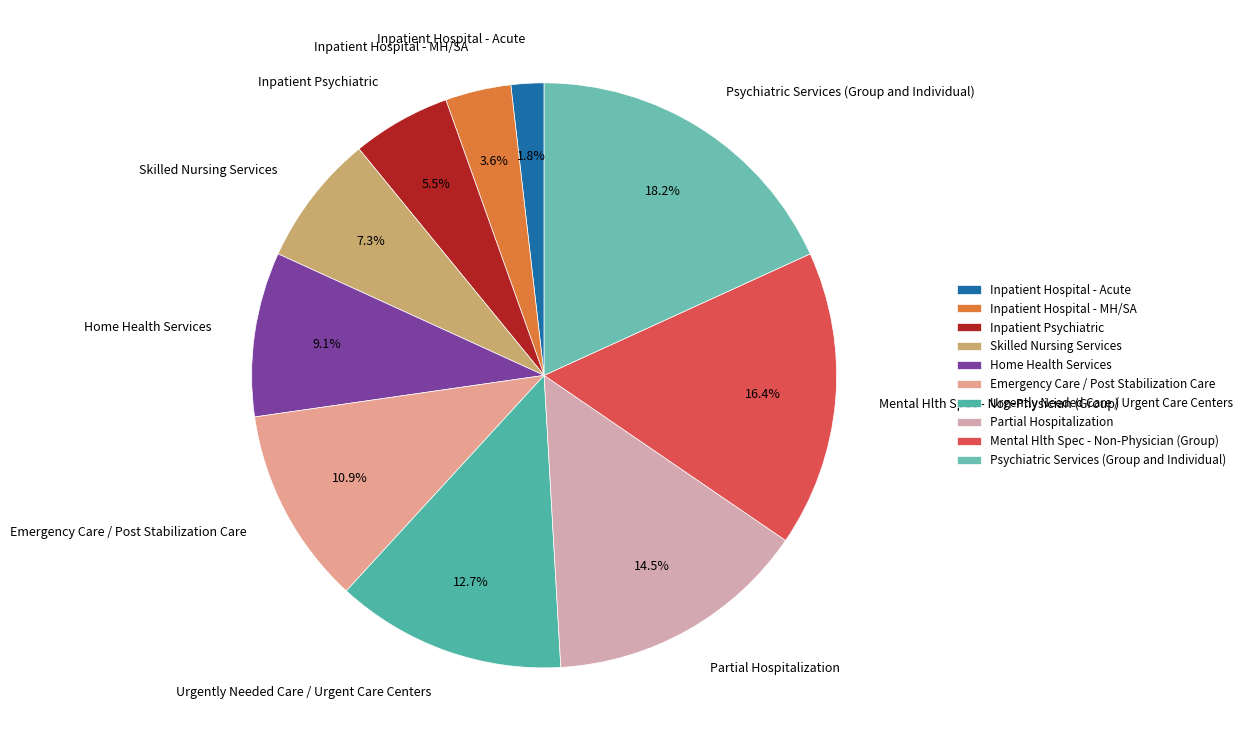

Combined, what portion of the pie is Psychiatric Services (Group and Individual) and Inpatient Hospital - Acute?

20.0%